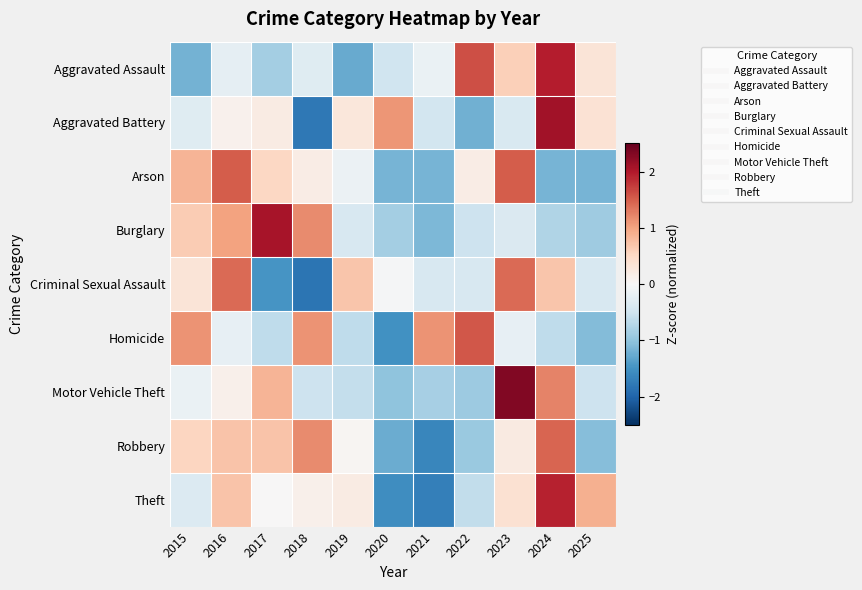

Reading right to left, transcribe all the data shown in this chart.

Aggravated Assault: 2025=0.3	2024=2.0	2023=0.6	2022=1.6	2021=-0.2	2020=-0.5	2019=-1.3	2018=-0.3	2017=-0.8	2016=-0.2	2015=-1.2
Aggravated Battery: 2025=0.4	2024=2.1	2023=-0.4	2022=-1.2	2021=-0.5	2020=1.1	2019=0.3	2018=-1.8	2017=0.2	2016=0.1	2015=-0.3
Arson: 2025=-1.2	2024=-1.2	2023=1.5	2022=0.2	2021=-1.2	2020=-1.2	2019=-0.2	2018=0.2	2017=0.5	2016=1.5	2015=0.8
Burglary: 2025=-0.9	2024=-0.8	2023=-0.4	2022=-0.5	2021=-1.1	2020=-0.9	2019=-0.4	2018=1.2	2017=2.1	2016=1.0	2015=0.6
Criminal Sexual Assault: 2025=-0.4	2024=0.7	2023=1.4	2022=-0.4	2021=-0.4	2020=-0.0	2019=0.7	2018=-1.8	2017=-1.5	2016=1.4	2015=0.3
Homicide: 2025=-1.1	2024=-0.6	2023=-0.2	2022=1.6	2021=1.1	2020=-1.5	2019=-0.6	2018=1.1	2017=-0.6	2016=-0.2	2015=1.1
Motor Vehicle Theft: 2025=-0.5	2024=1.2	2023=2.3	2022=-0.9	2021=-0.8	2020=-1.0	2019=-0.6	2018=-0.5	2017=0.9	2016=0.1	2015=-0.2
Robbery: 2025=-1.1	2024=1.5	2023=0.2	2022=-0.9	2021=-1.6	2020=-1.2	2019=0.0	2018=1.2	2017=0.7	2016=0.7	2015=0.5
Theft: 2025=0.9	2024=1.9	2023=0.4	2022=-0.6	2021=-1.7	2020=-1.5	2019=0.2	2018=0.1	2017=0.0	2016=0.7	2015=-0.3